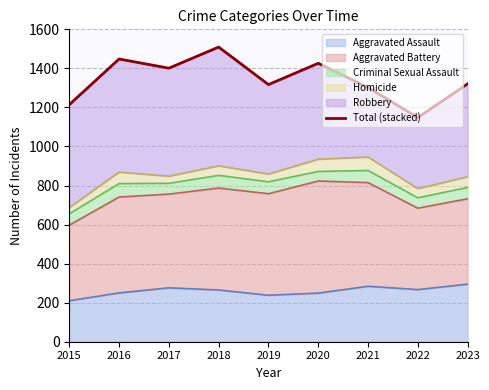

How many lines are shown in the chart?

1